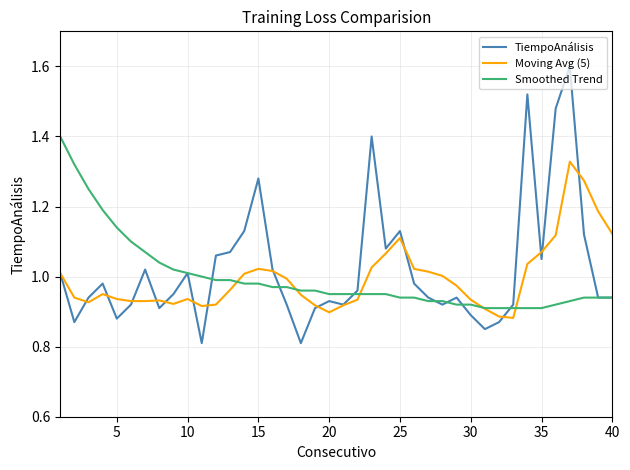

Which series has the widest spread of values?

TiempoAnálisis